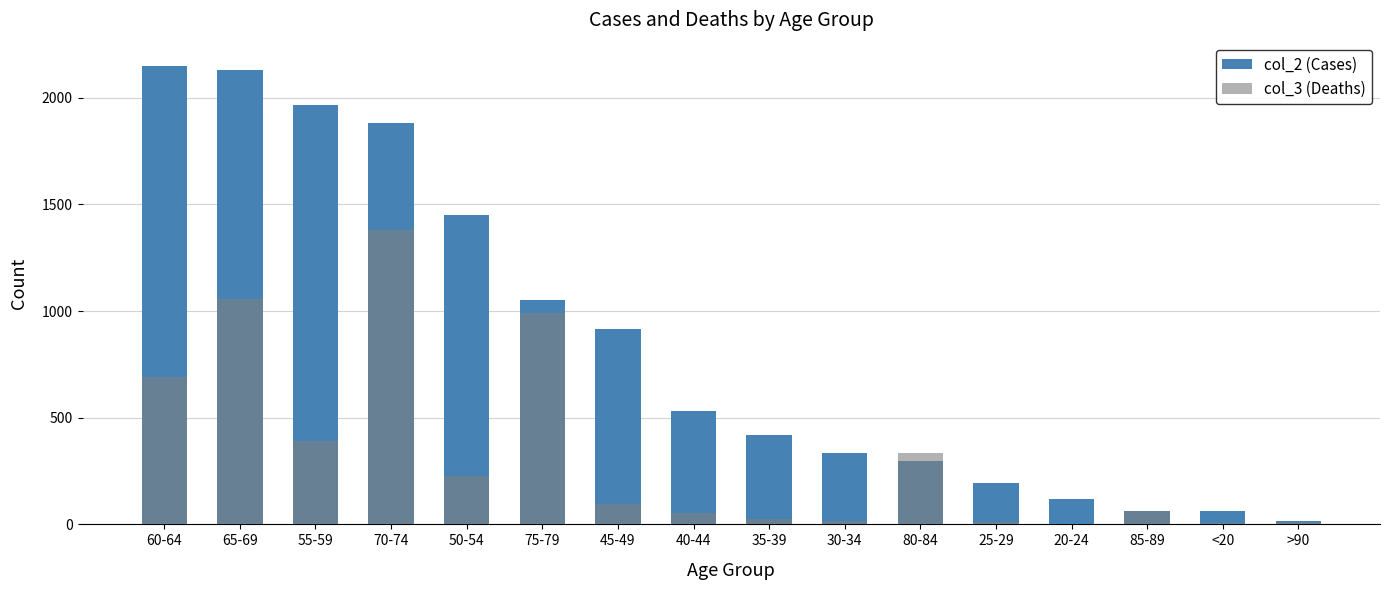

How many data points in col_2 (Cases) are above 530?

7